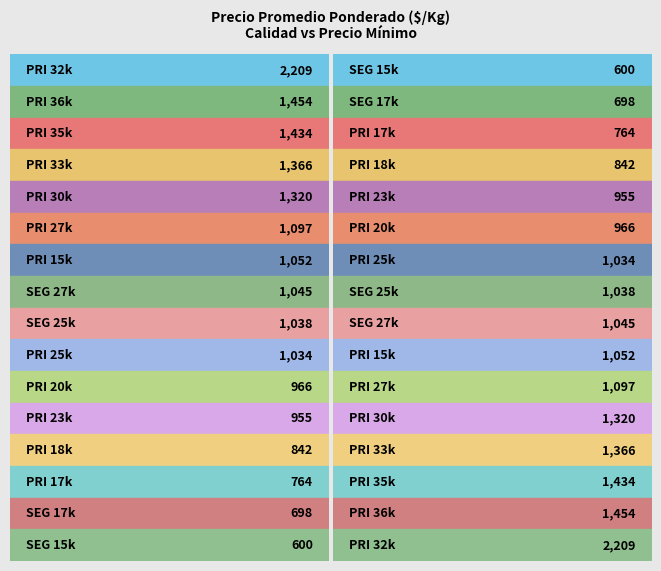

Count the number of categories in the chart.

16